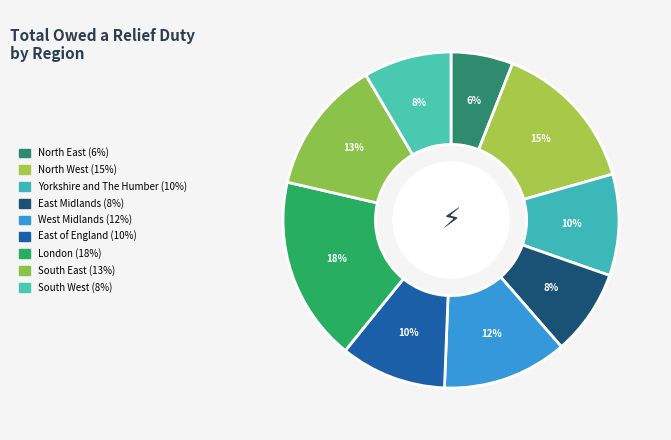

Does East of England represent more than half of the total?

No